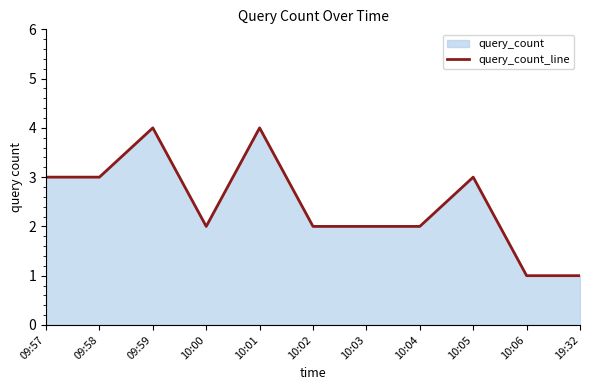

Reading left to right, extract all data points from this chart.

09:57=3	09:58=3	09:59=4	10:00=2	10:01=4	10:02=2	10:03=2	10:04=2	10:05=3	10:06=1	19:32=1